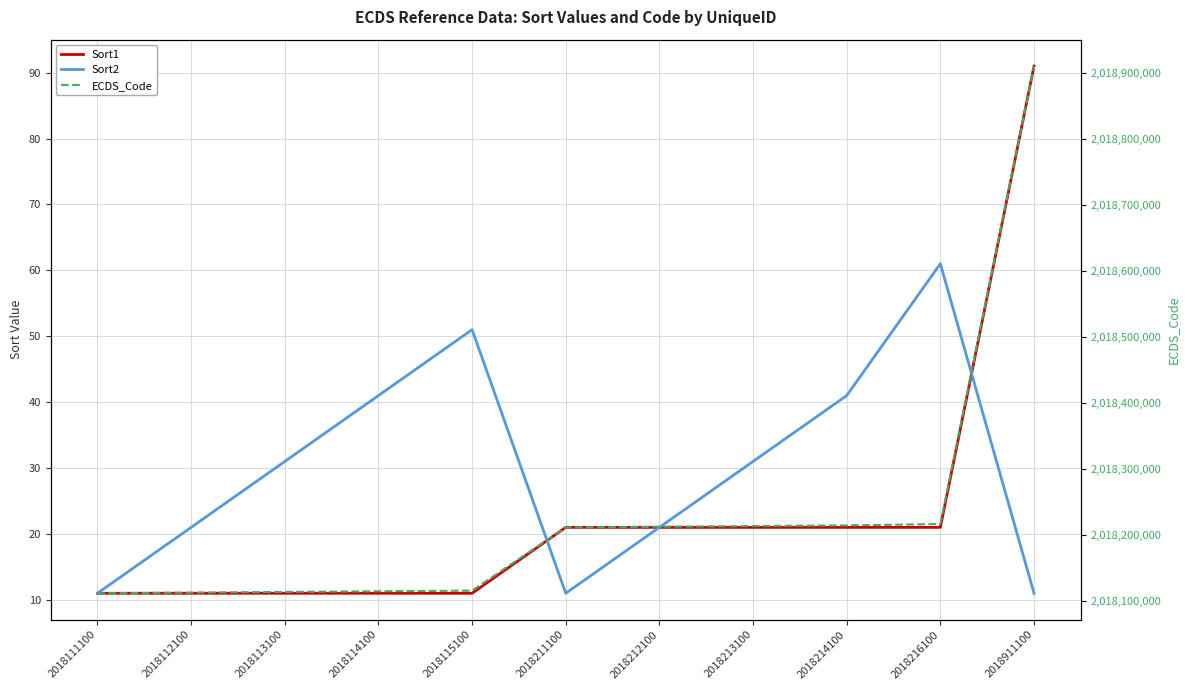

Which series ends up on top after the final intersection of Sort1 and Sort2?

Sort1